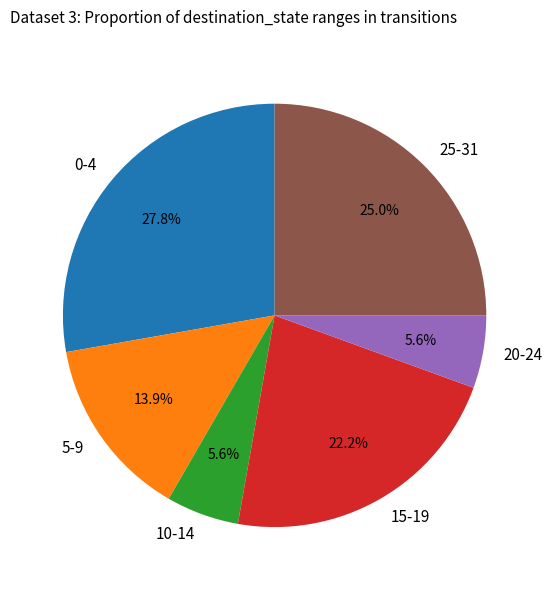

What is the ratio of the value at 10-14 to the value at 15-19?

0.3